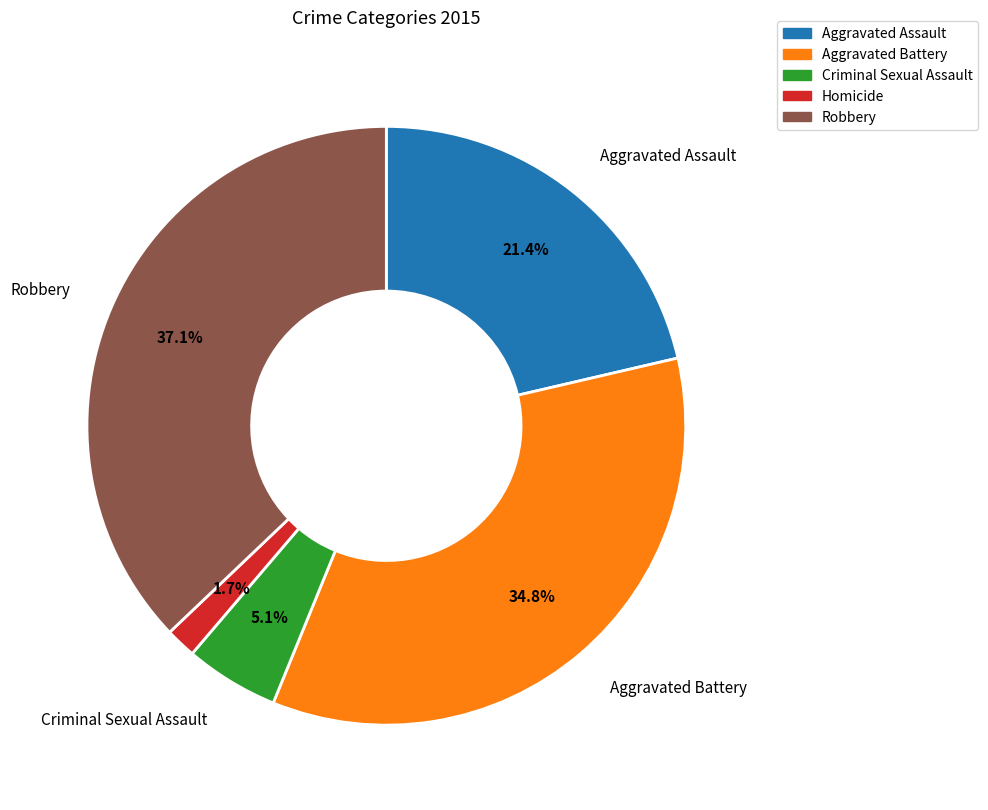

Which slice is the largest?

Robbery